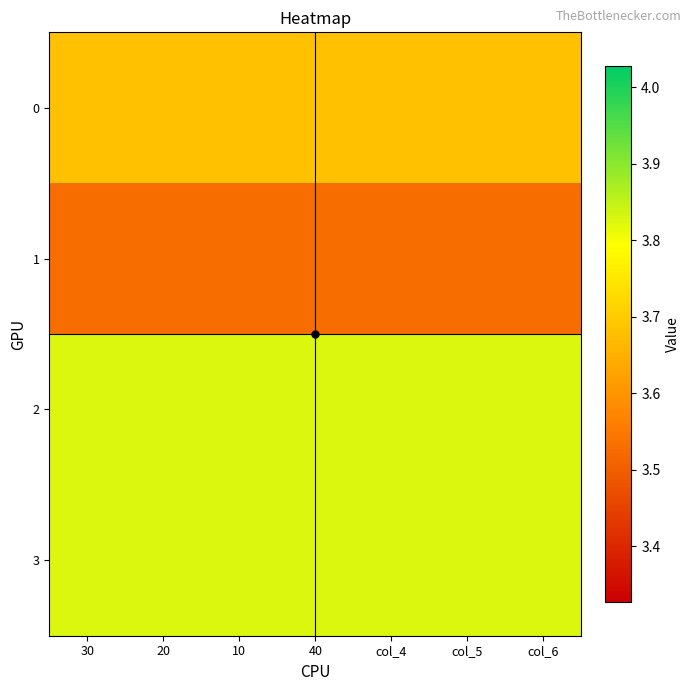

Reading left to right, what are all the values shown in this chart?

0: 30=3.7	20=3.7	10=3.7	40=3.7	col_4=3.7	col_5=3.7	col_6=3.7
1: 30=3.5	20=3.5	10=3.5	40=3.5	col_4=3.5	col_5=3.5	col_6=3.5
2: 30=3.8	20=3.8	10=3.8	40=3.8	col_4=3.8	col_5=3.8	col_6=3.8
3: 30=3.8	20=3.8	10=3.8	40=3.8	col_4=3.8	col_5=3.8	col_6=3.8